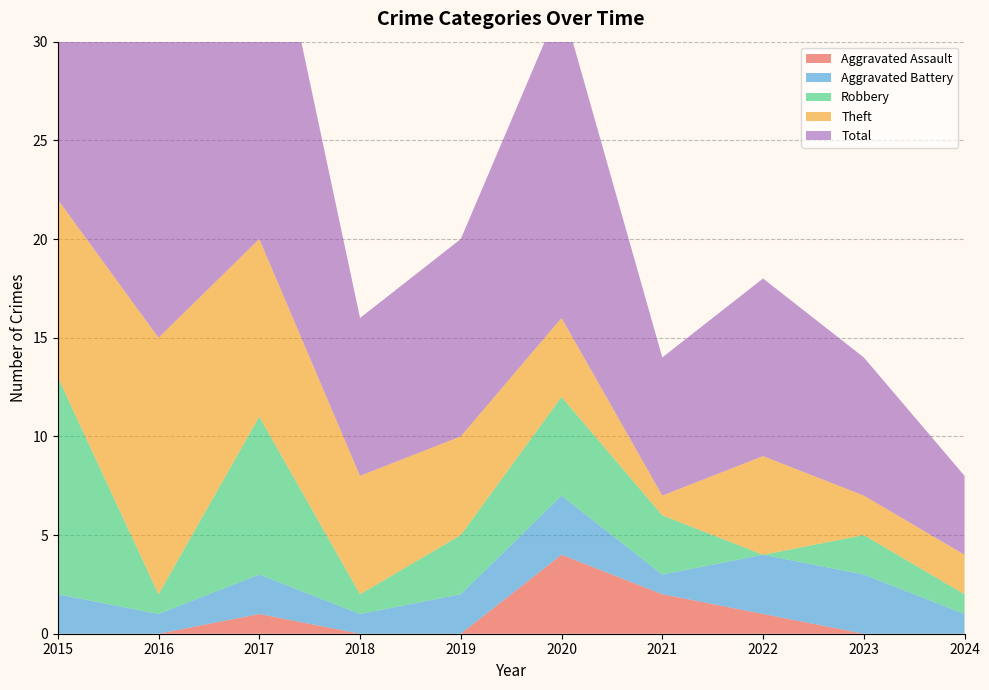

Reading right to left, list all the values displayed in this chart.

Aggravated Assault: 0	0	1	2	4	0	0	1	0	0
Aggravated Battery: 1	3	3	1	3	2	1	2	1	2
Robbery: 1	2	0	3	5	3	1	8	1	11
Theft: 2	2	5	1	4	5	6	9	13	9
Total: 4	7	9	7	16	10	8	20	15	23